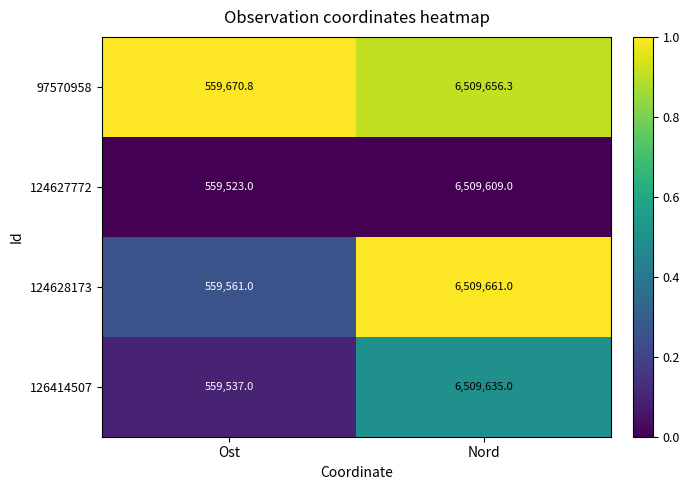

At which label is 126414507 closest to 3534586?

Ost